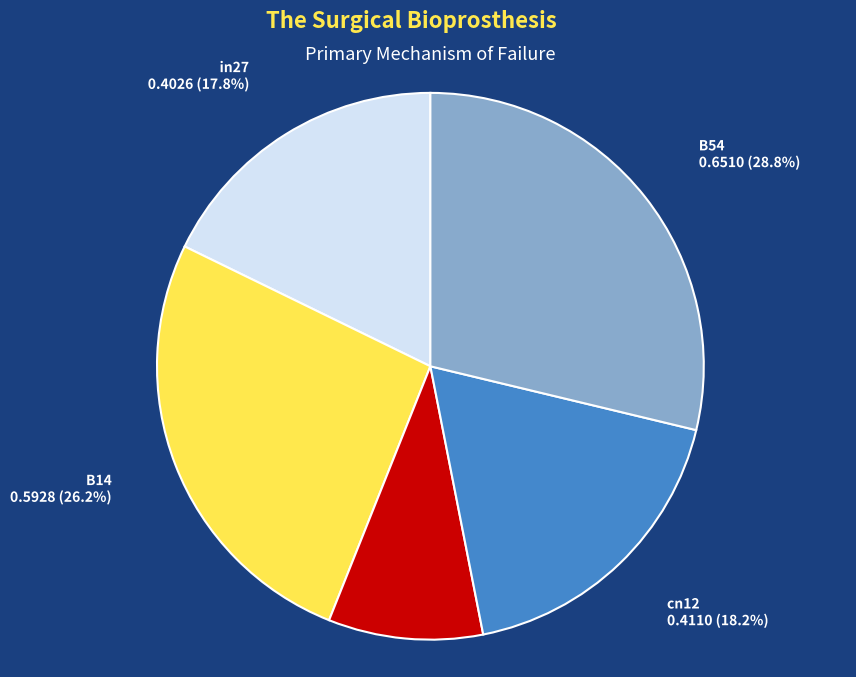

Count the number of slices in the pie.

5